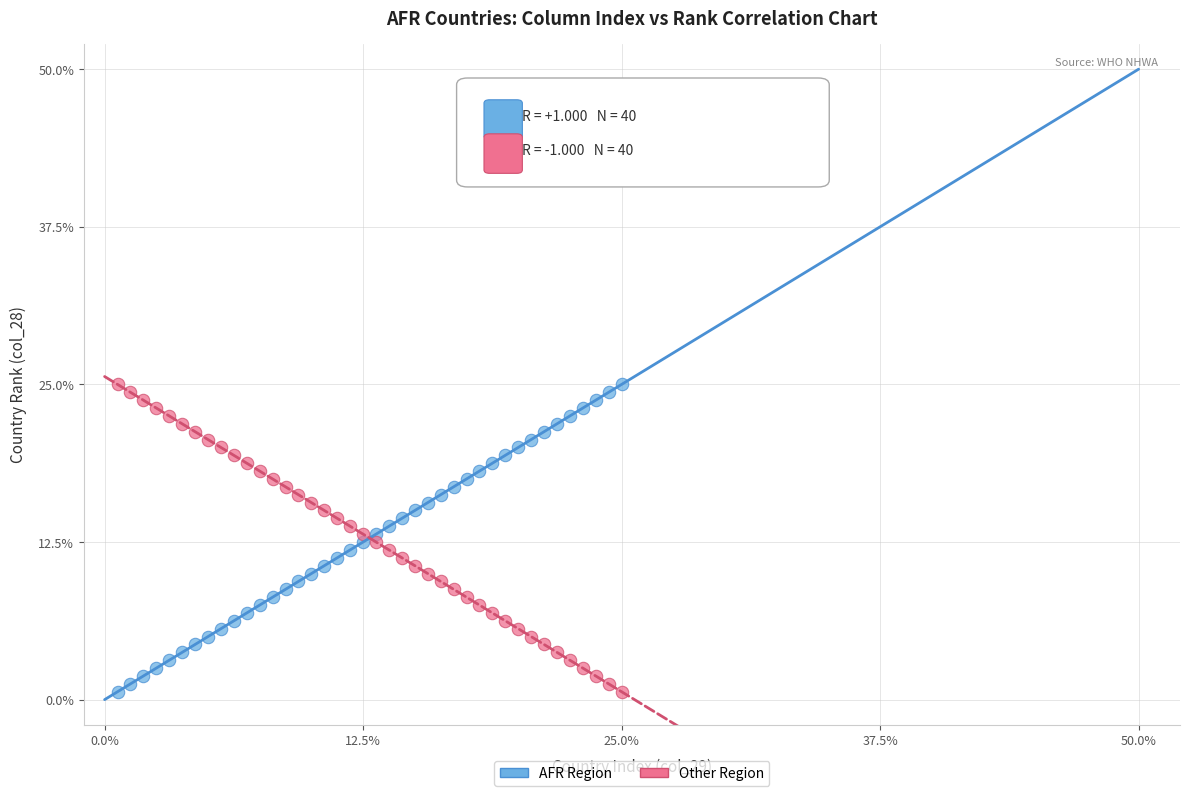

Across all data points, what is the range of Y values (max minus min)?

24.4